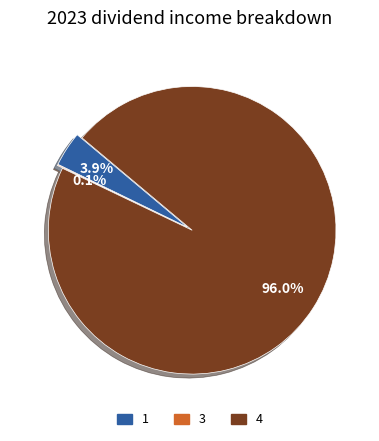

Which slice represents more than half of the pie?

4